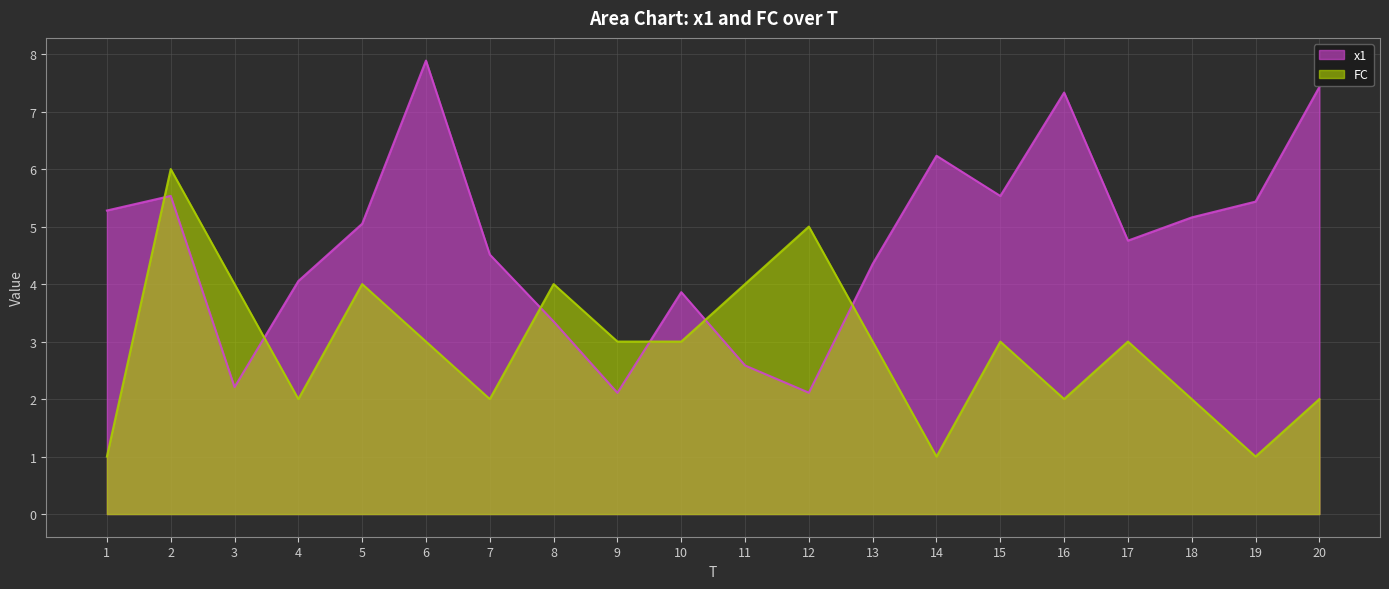

In FC, how many points are higher than both neighbors (excluding endpoints)?

6